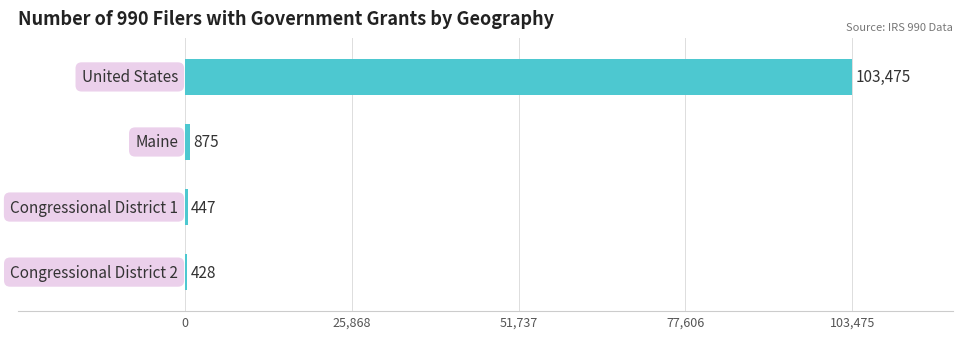

What is the sum of all values?

105225